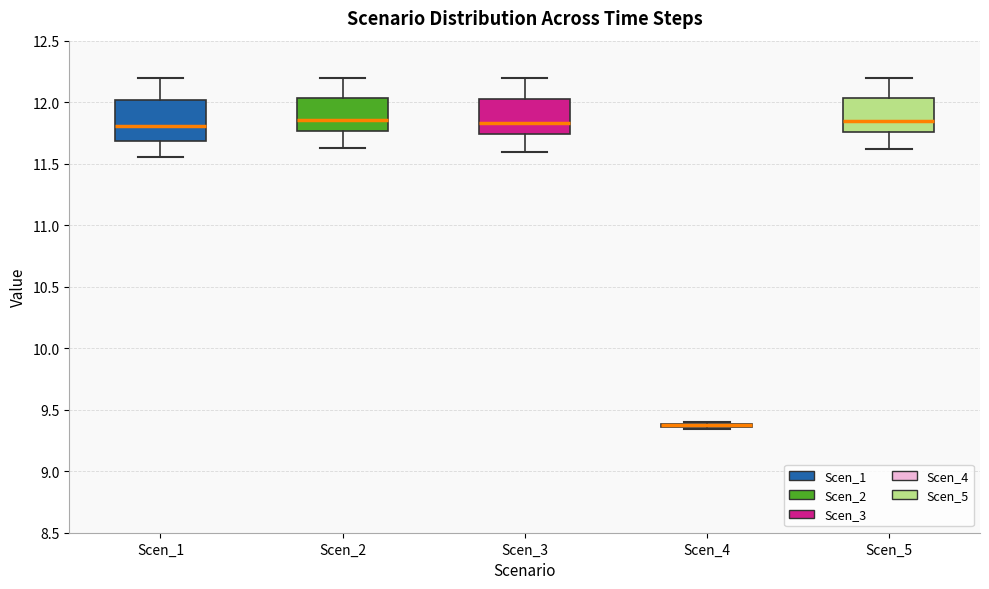

Where does the lower whisker of the box for Scen_5 end on the y-axis? The values are not printed on the chart, so give them approximately, as read against the axis.

11.60